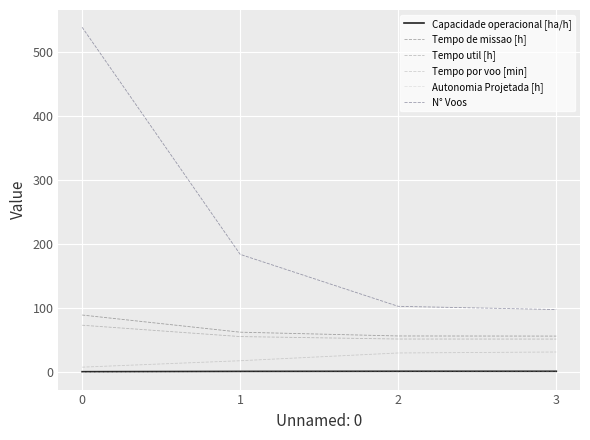

Count the number of categories in the chart.

4